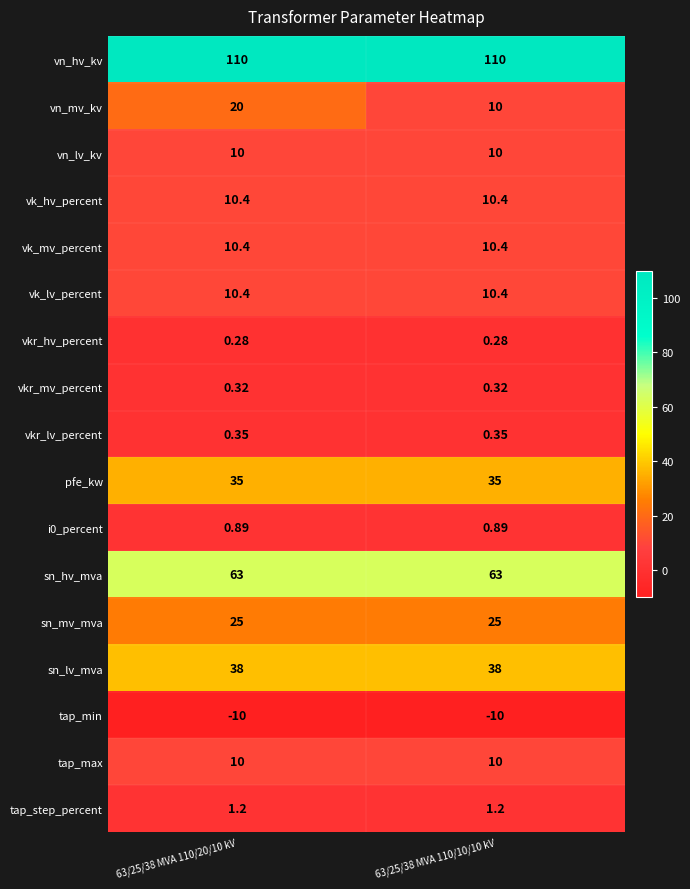

Which series has the widest spread of values?

vn_mv_kv